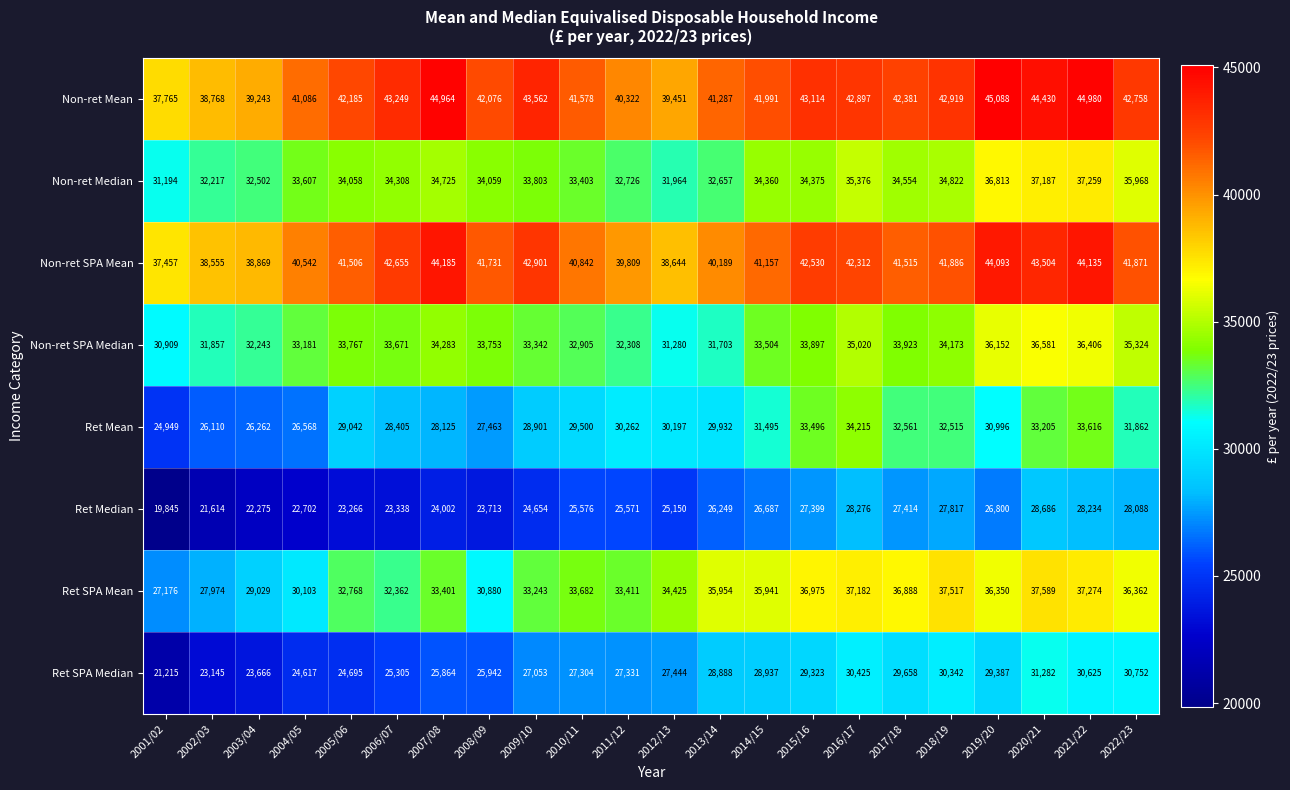

What is the spread (max minus min) of values at 2014/15?

15304